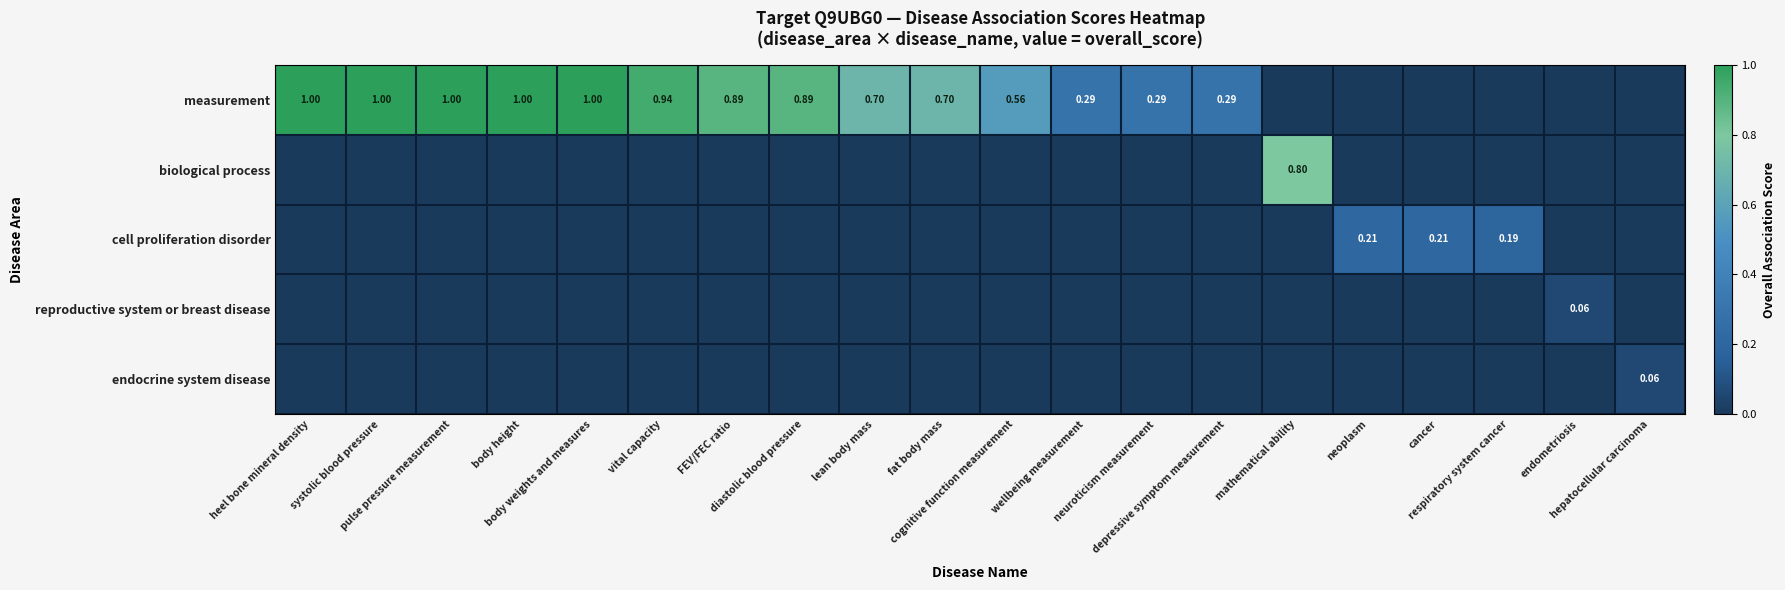

How many distinct data groups are displayed?

5